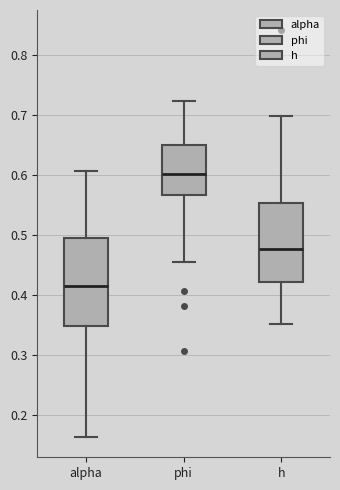

Reading left to right, read every box against the y-axis: the position of its median line, the range the box covers, and the ends of its whiskers. The values are not printed on the chart, so give them approximately, as read against the axis.

alpha: median 0.42, box 0.35 to 0.50, whiskers 0.16 to 0.61
phi: median 0.60, box 0.57 to 0.65, whiskers 0.46 to 0.72
h: median 0.48, box 0.42 to 0.55, whiskers 0.35 to 0.70